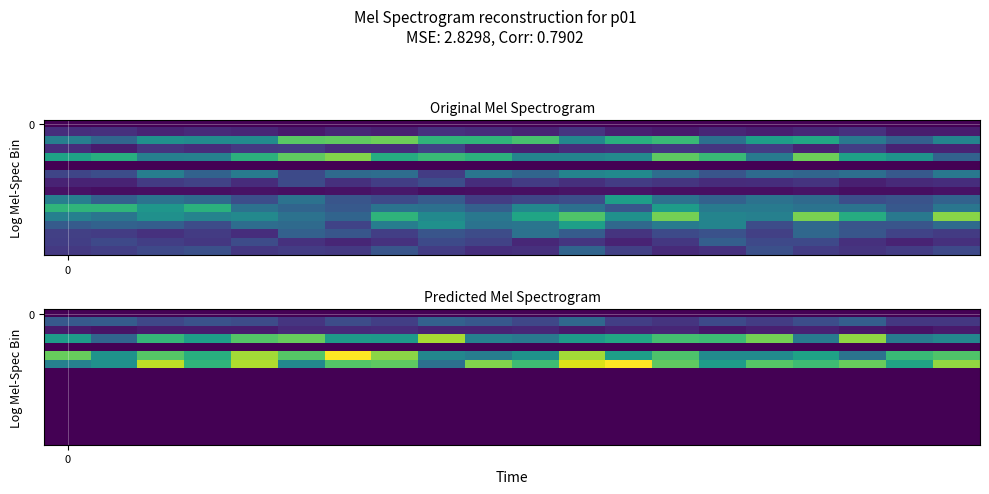

Between 18 and 1, which is larger?

18